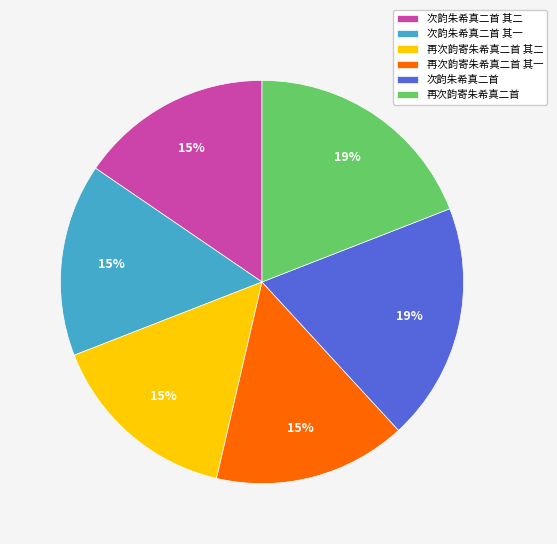

Between 再次韵寄朱希真二首 其一 and 再次韵寄朱希真二首, which is larger?

再次韵寄朱希真二首